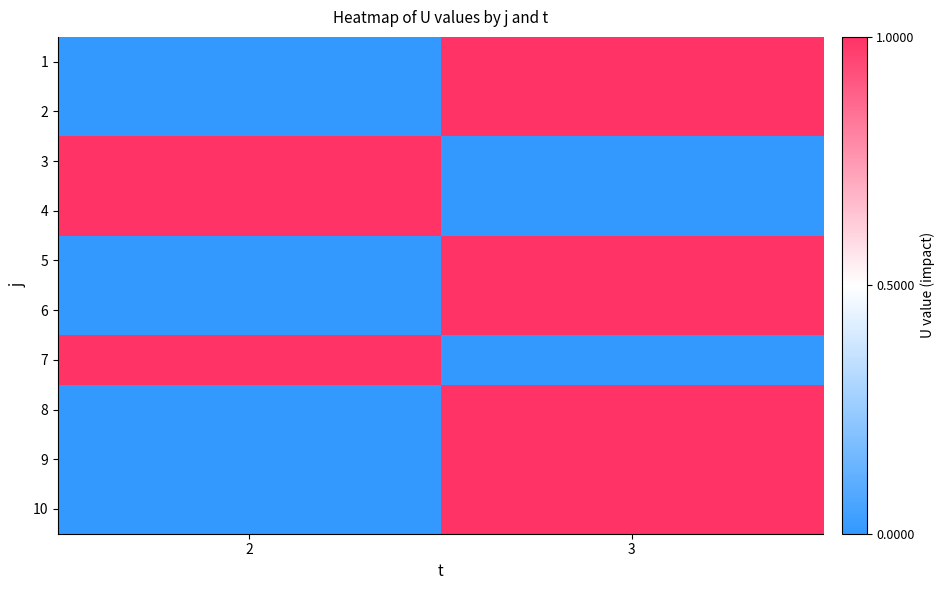

Reading left to right, what are all the values shown in this chart?

1: 2=0	3=1
2: 2=0	3=1
3: 2=1	3=0
4: 2=1	3=0
5: 2=0	3=1
6: 2=0	3=1
7: 2=1	3=0
8: 2=0	3=1
9: 2=0	3=1
10: 2=0	3=1